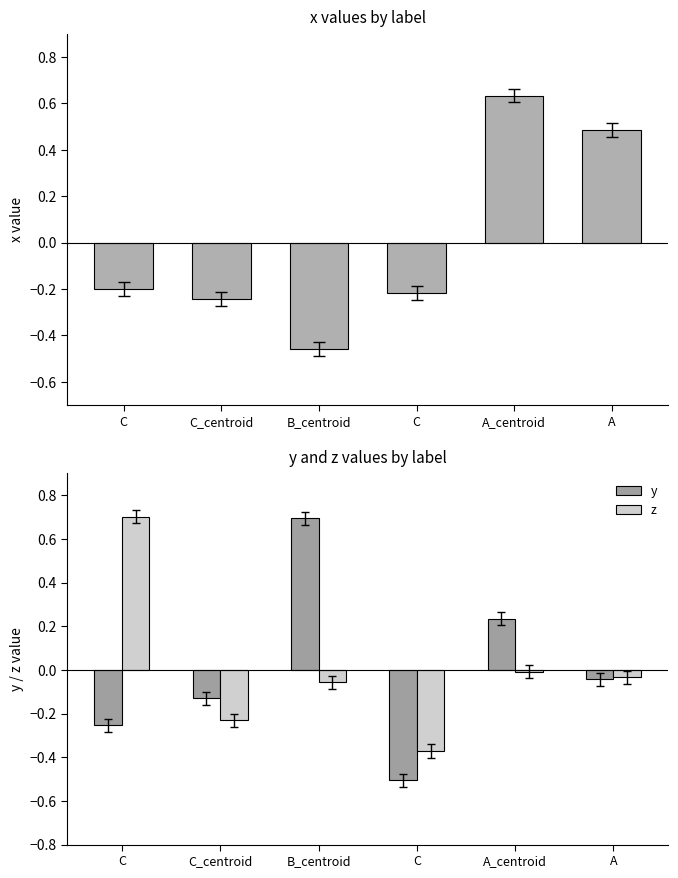

True or false: z has a value of -0.1 at C_centroid.

False